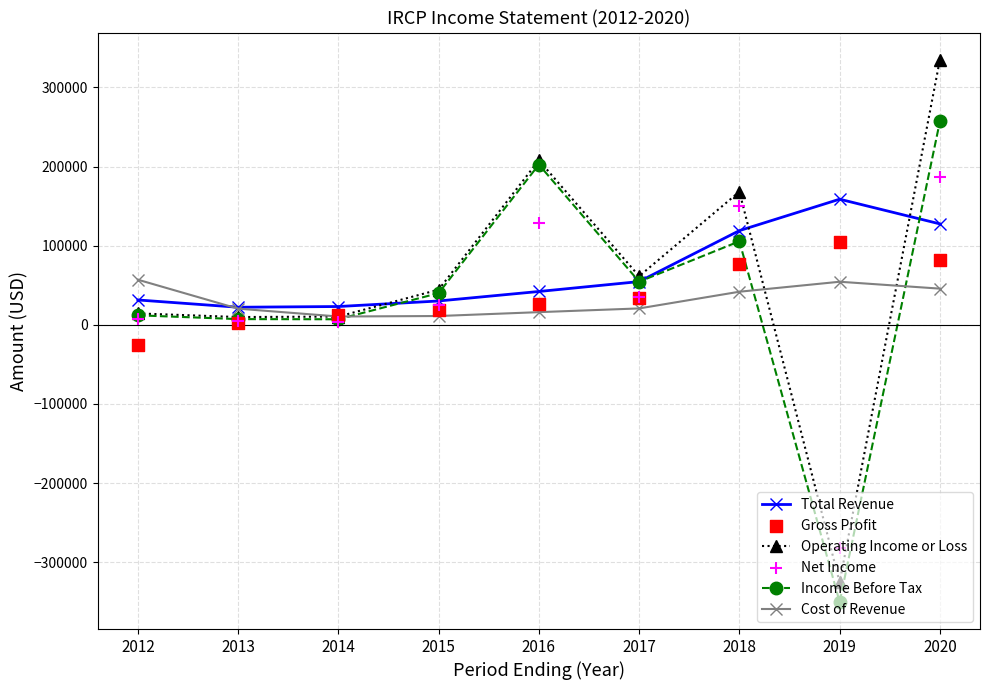

At which category is the sum across all series the highest?

2020